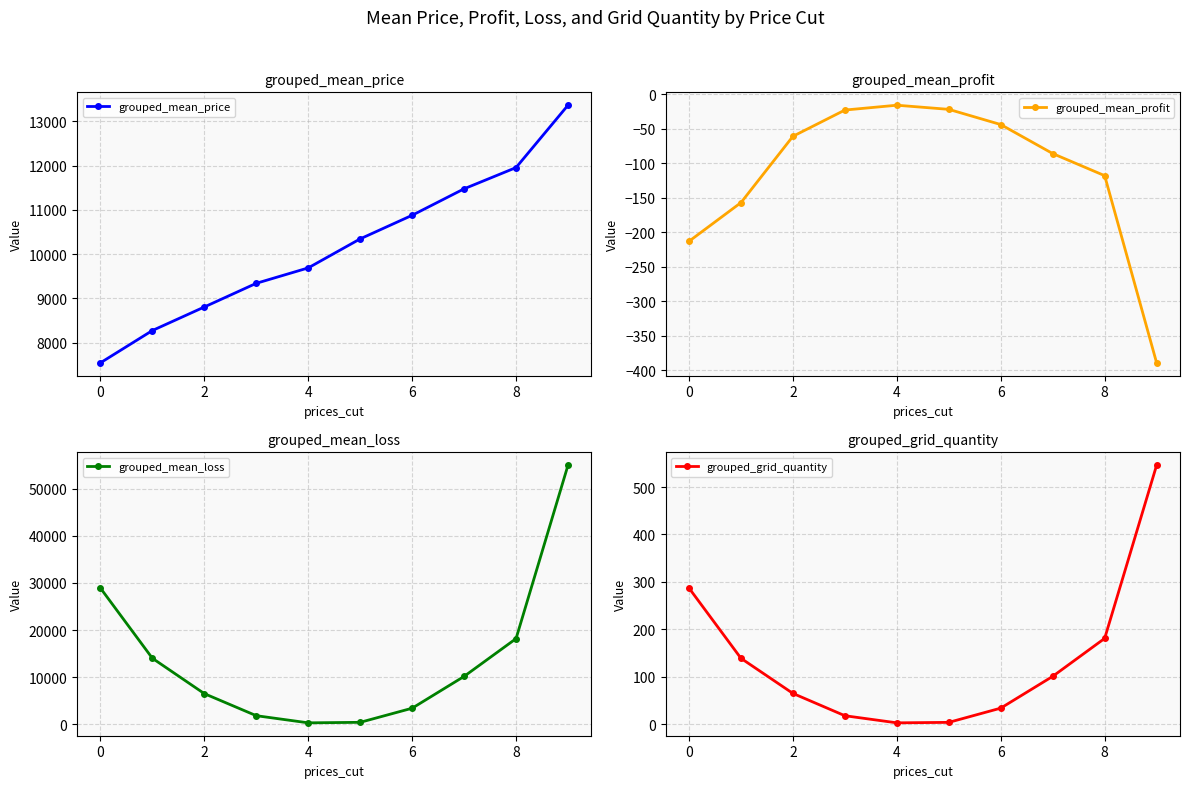

The value of grouped_mean_price at 4 is 13325. True or false?

False